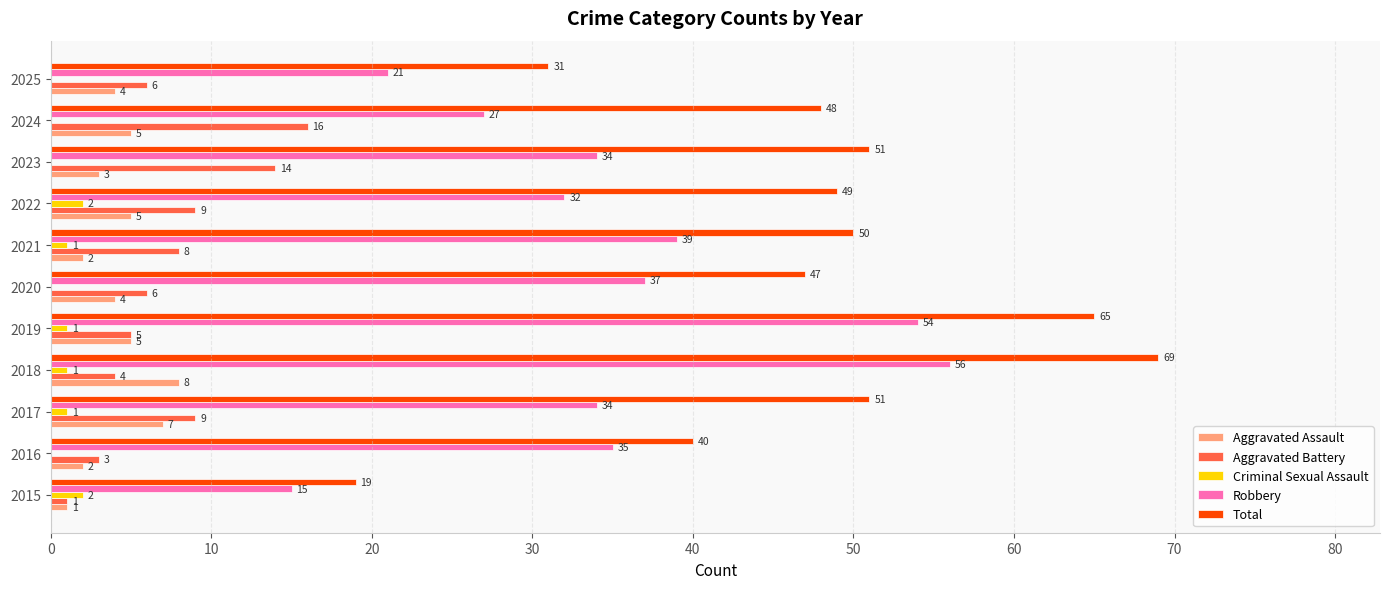

True or false: Robbery has a value of 21 at 2025.

True